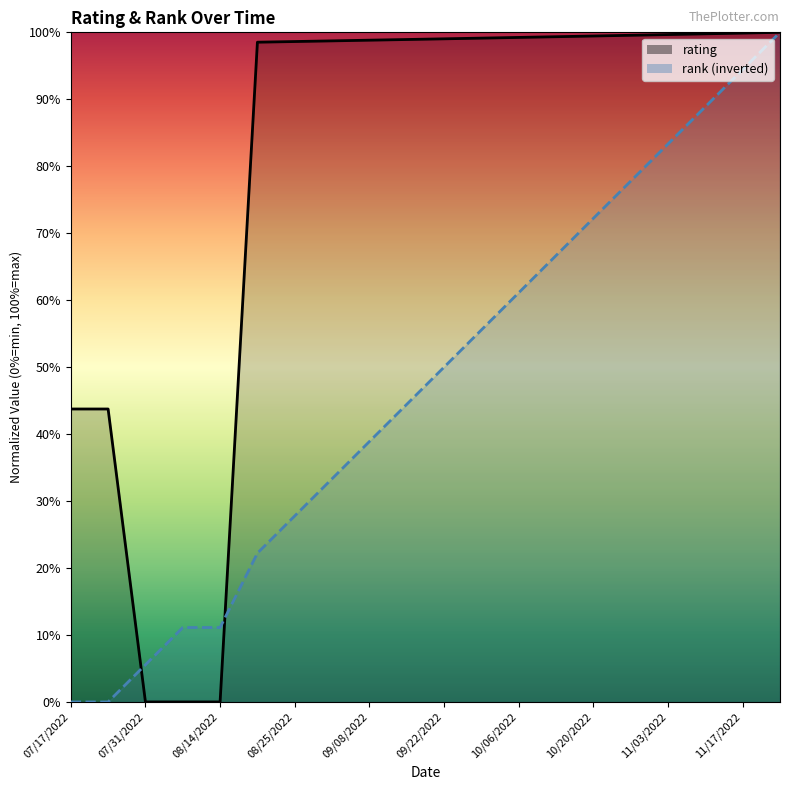

True or false: rank has more than 2 interior local peaks.

False